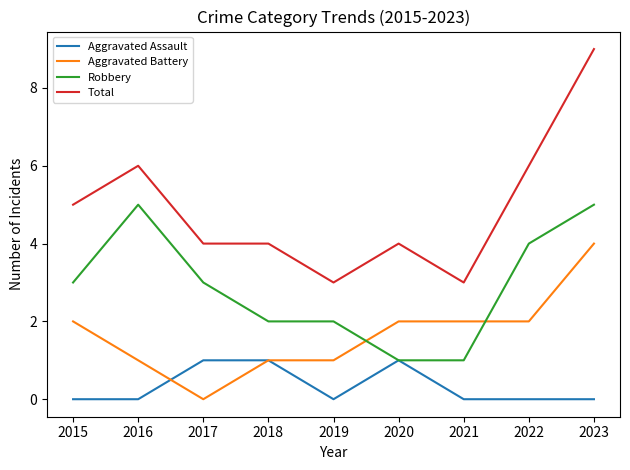

Reading right to left, transcribe all the data shown in this chart.

Aggravated Assault: 2023=0	2022=0	2021=0	2020=1	2019=0	2018=1	2017=1	2016=0	2015=0
Aggravated Battery: 2023=4	2022=2	2021=2	2020=2	2019=1	2018=1	2017=0	2016=1	2015=2
Robbery: 2023=5	2022=4	2021=1	2020=1	2019=2	2018=2	2017=3	2016=5	2015=3
Total: 2023=9	2022=6	2021=3	2020=4	2019=3	2018=4	2017=4	2016=6	2015=5